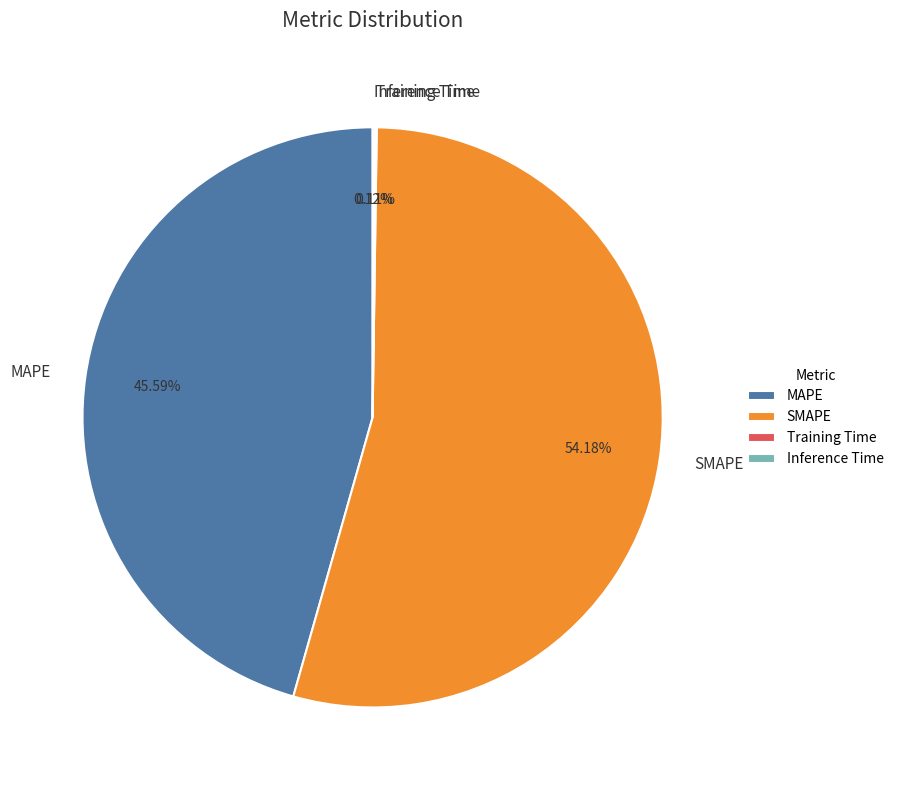

Is there a majority slice in this chart?

Yes